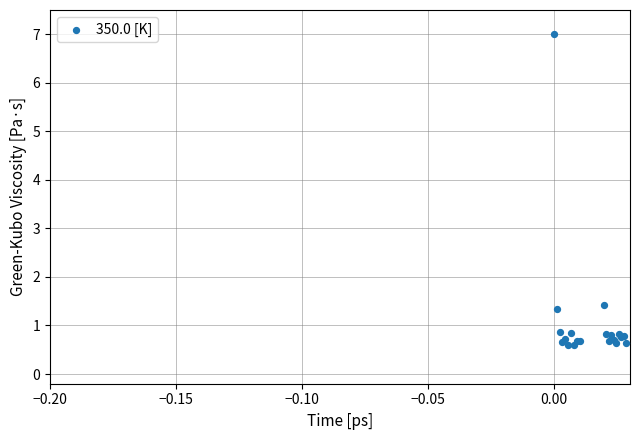

What Y value in the scatter plot is closest to 3?

1.4